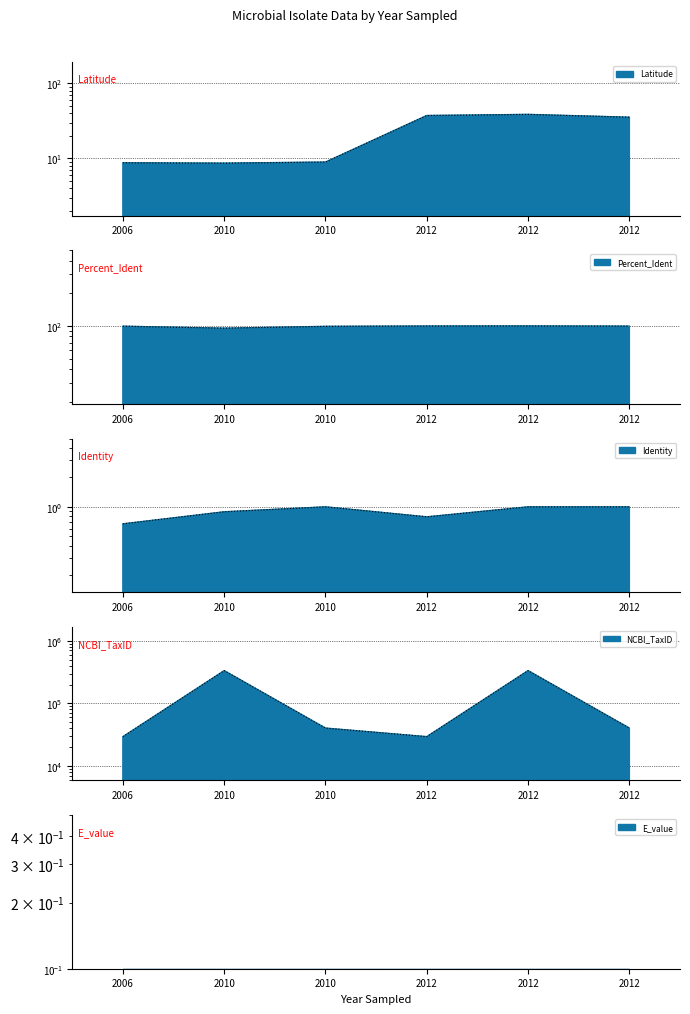

True or false: Identity and Latitude cross at least once.

False